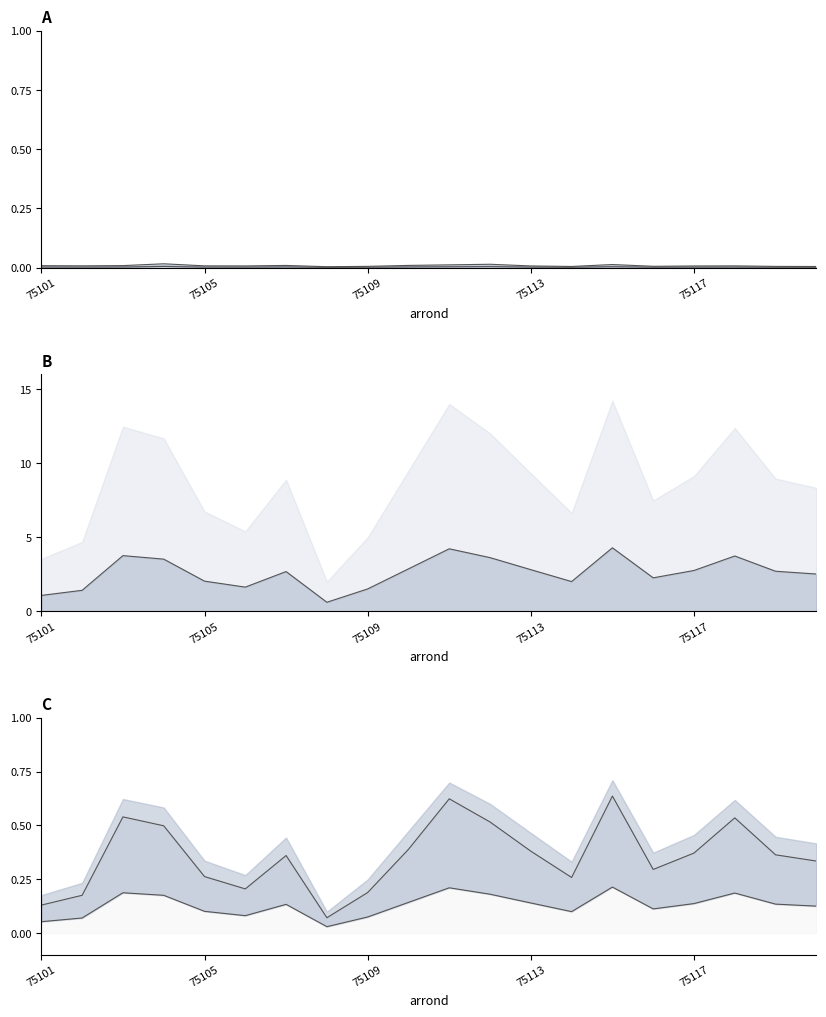

What is the sum of all ratio_pop_log2 line values?

0.2